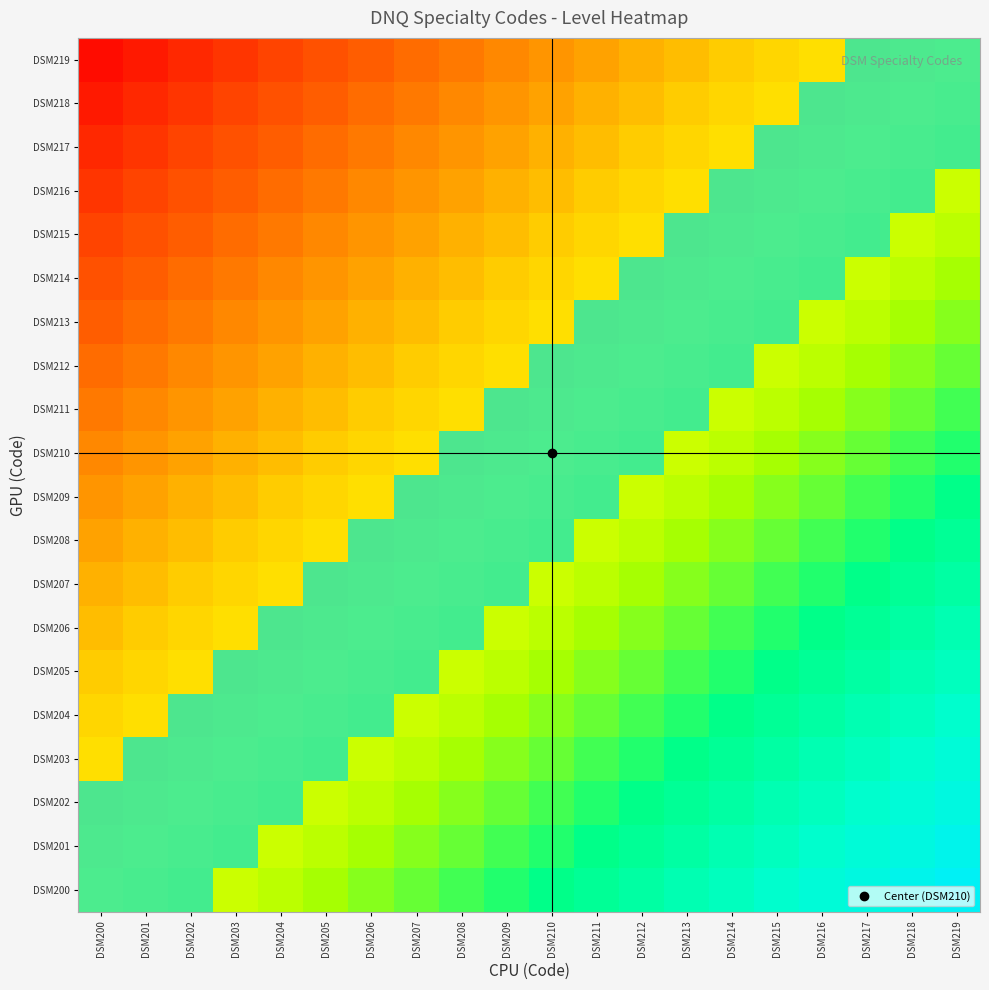

List the labels in order of DSM209 value, largest first.

DSM207, DSM208, DSM209, DSM210, DSM211, DSM200, DSM201, DSM202, DSM203, DSM204, DSM205, DSM206, DSM212, DSM213, DSM214, DSM215, DSM216, DSM217, DSM218, DSM219